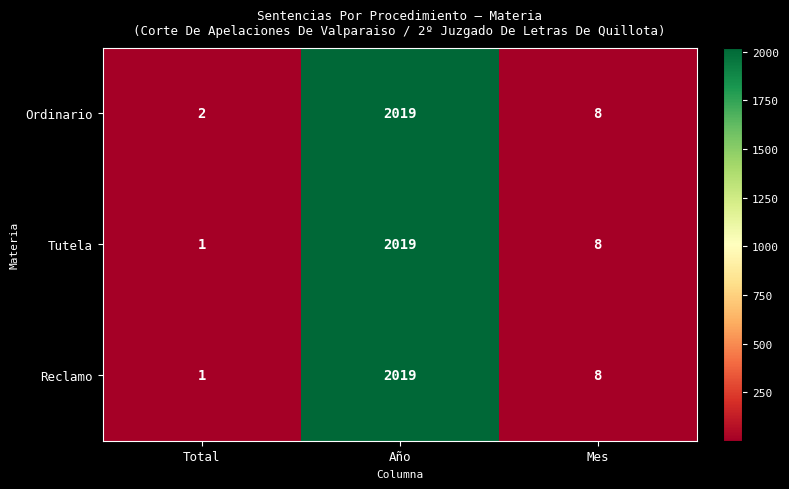

Is it true that Ordinario equals 2019 at Año?

True